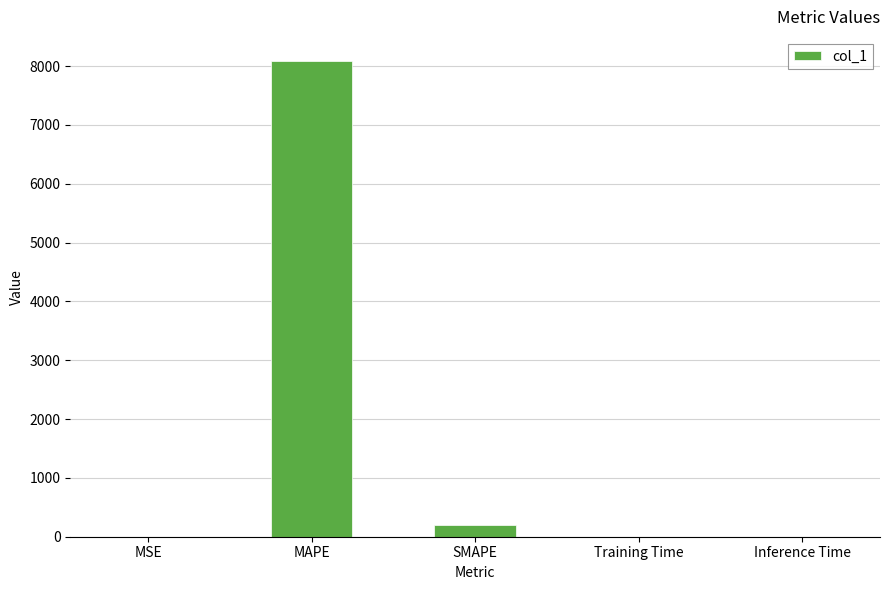

What is the maximum value shown in the chart?

8091.0